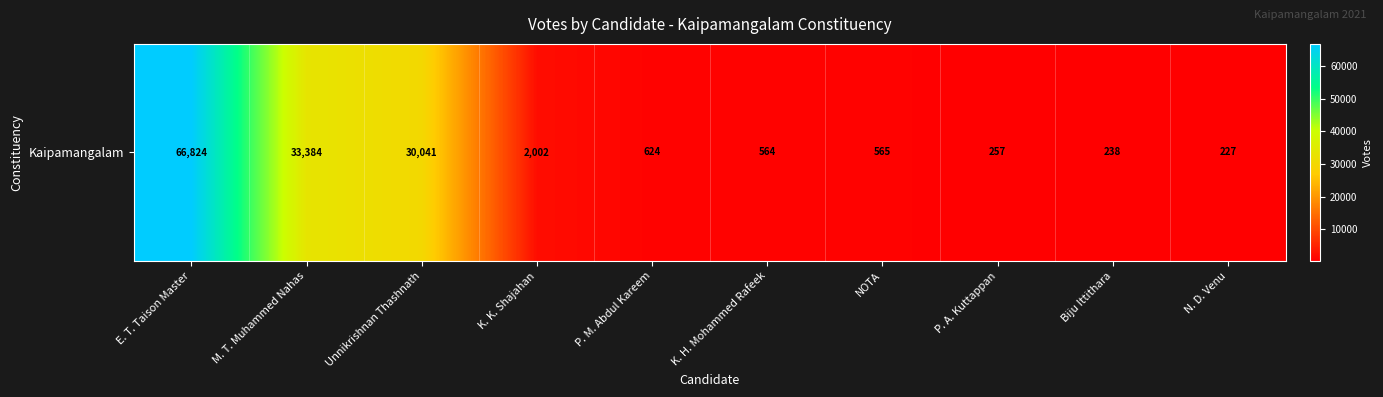

List the labels in order of value, largest first.

E. T. Taison Master, M. T. Muhammed Nahas, Unnikrishnan Thashnath, K. K. Shajahan, P. M. Abdul Kareem, NOTA, K. H. Mohammed Rafeek, P. A. Kuttappan, Biju Ittithara, N. D. Venu